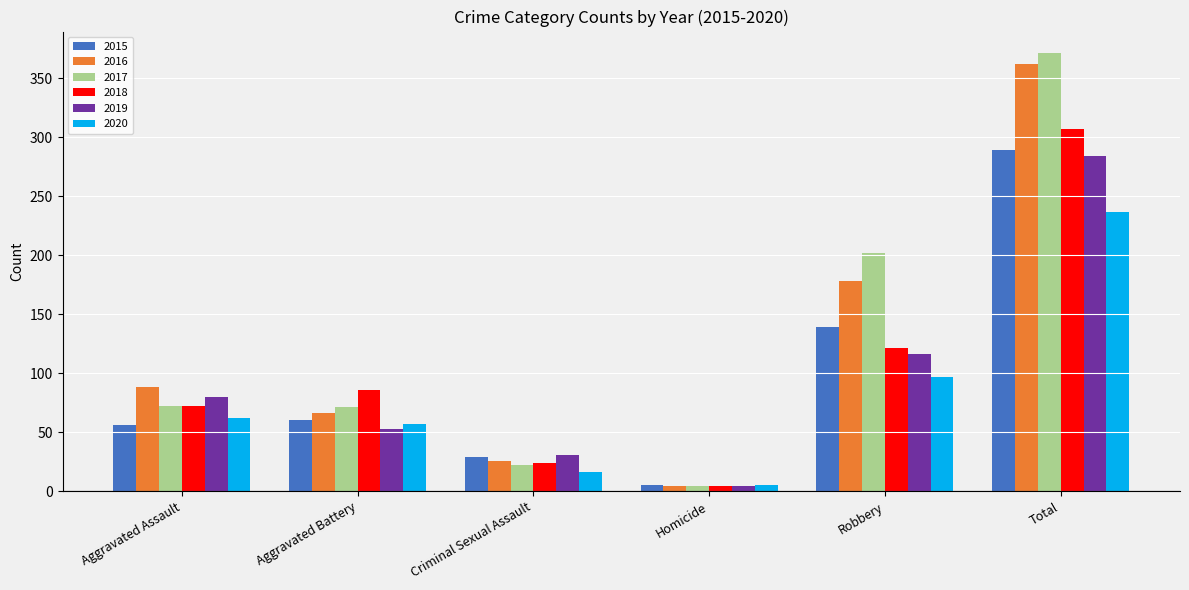

What is the sum of all 2019 values?

568